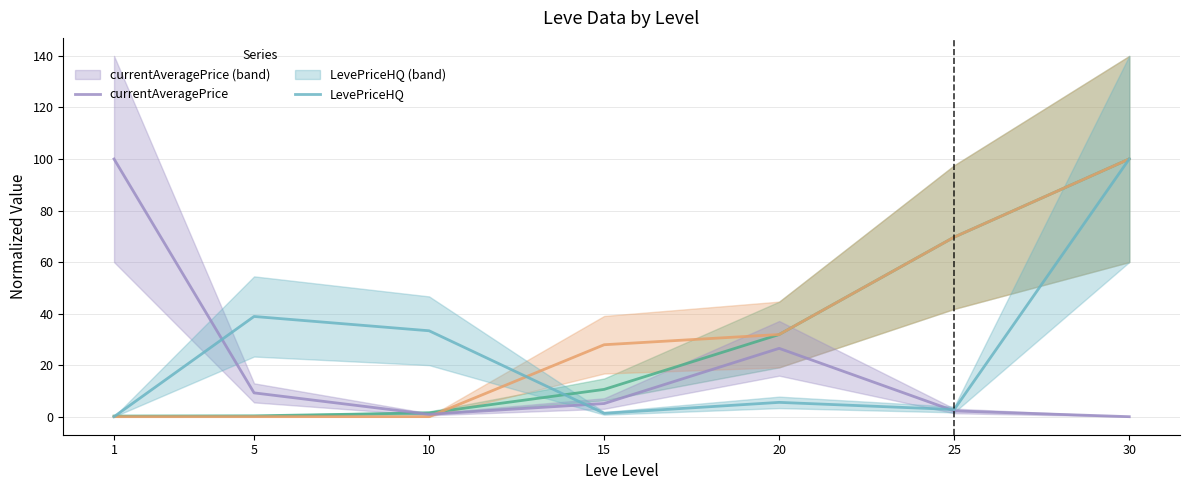

Which series has the widest spread of values?

LevePriceHQ